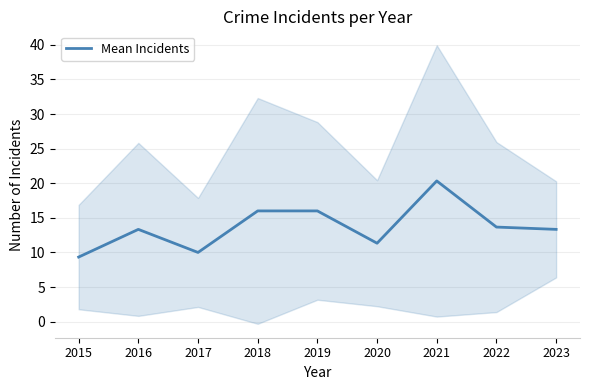

Is this an area chart (filled region under the line)?

No